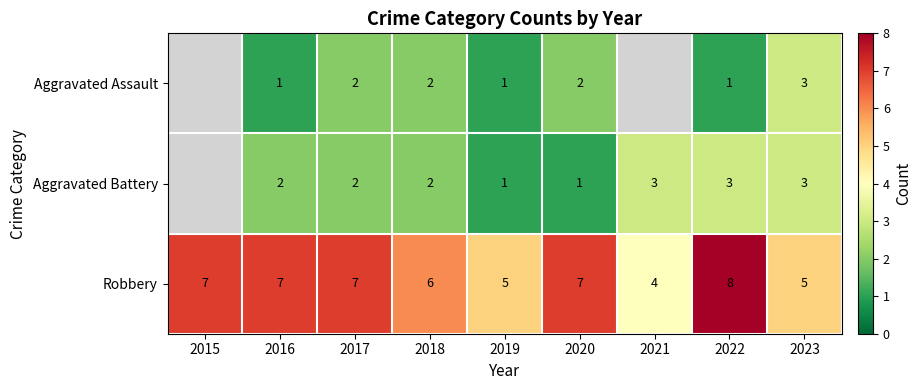

True or false: Robbery has a value of 11.3 at 2020.

False